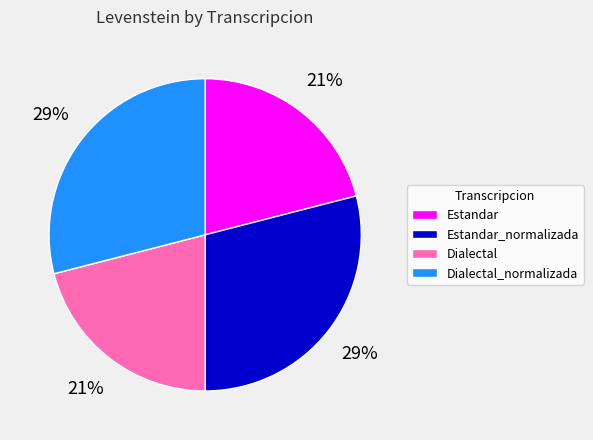

How many segments does this pie chart have?

4